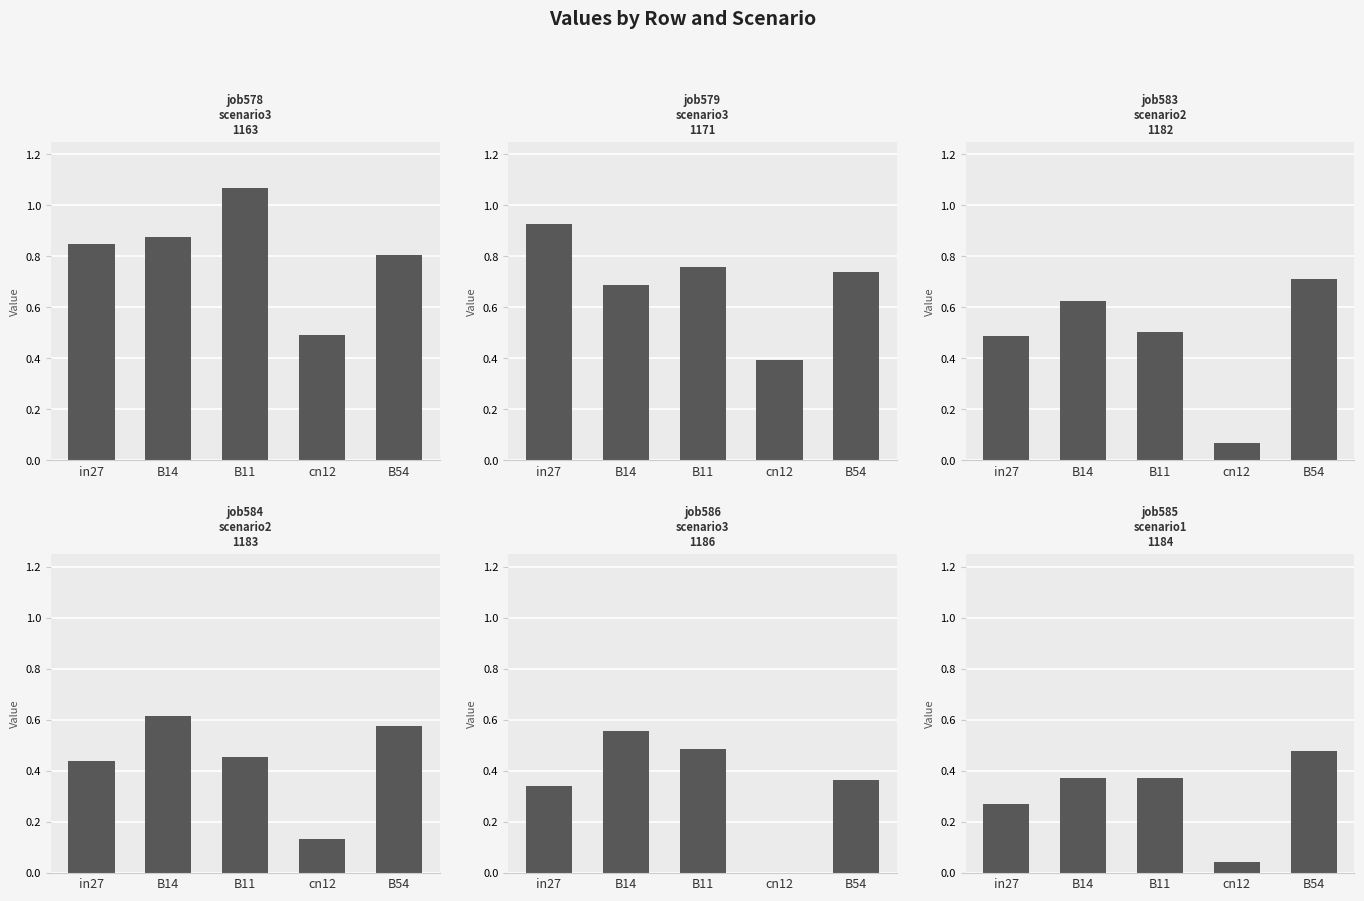

Is the value of job579_scenario3_1171 at B54 greater than the value of job584_scenario2_1183 at cn12?

Yes